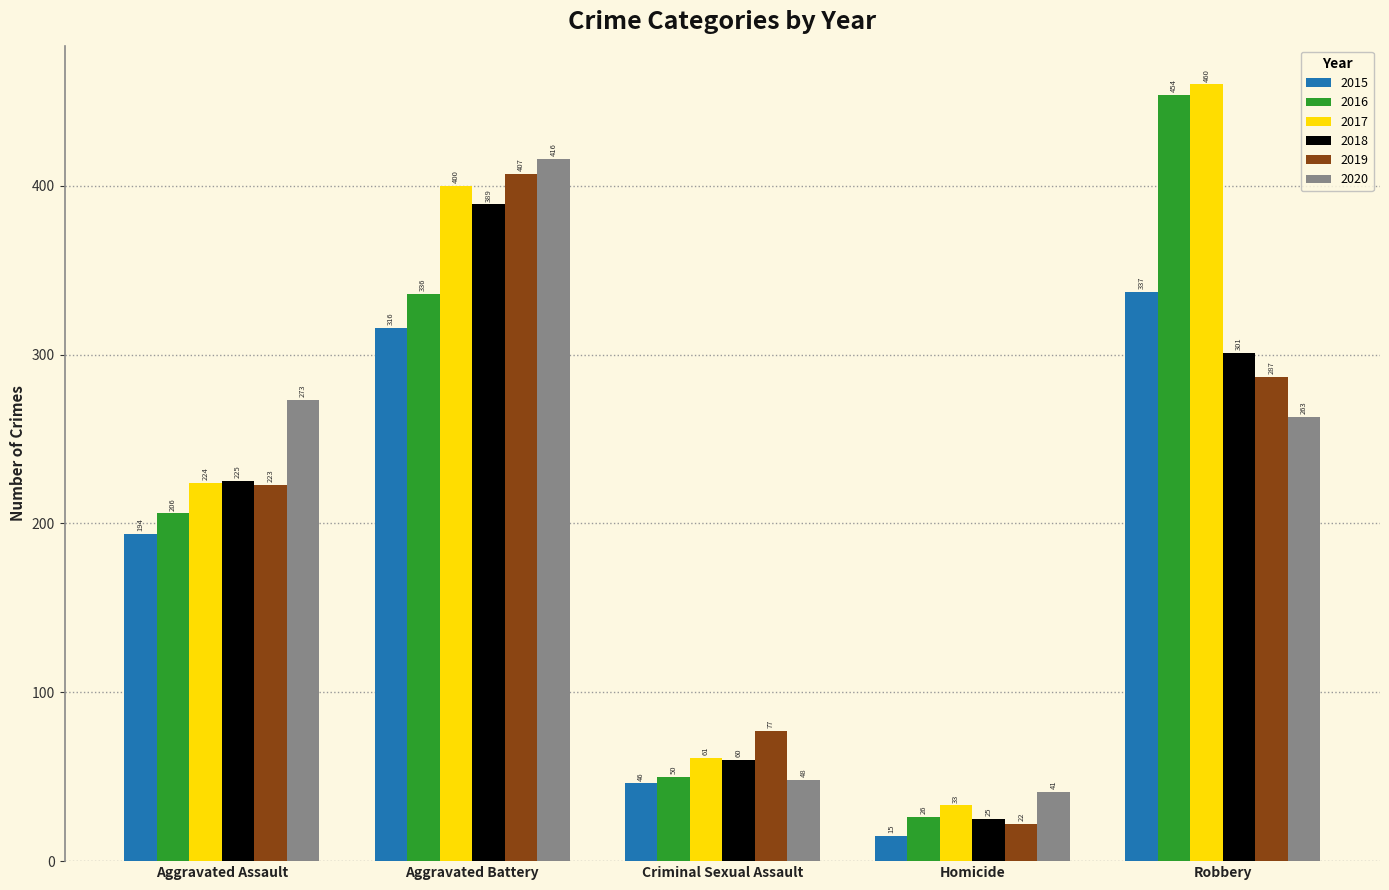

Is the value of 2016 at Aggravated Assault greater than the value of 2015 at Aggravated Battery?

No